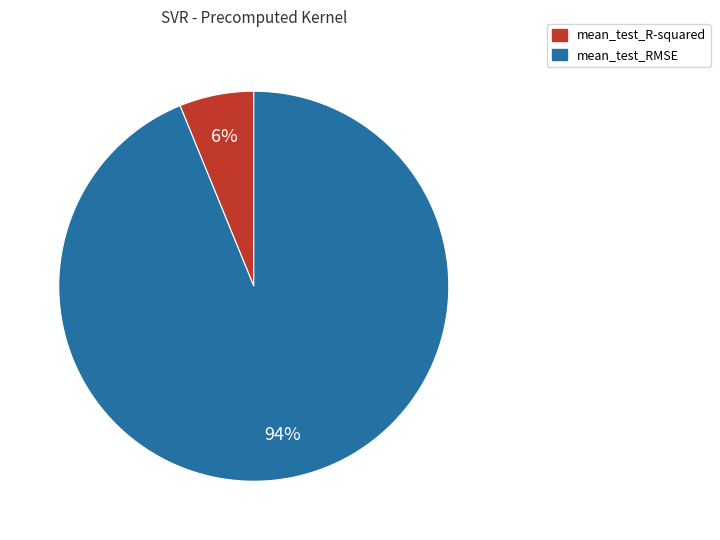

Combined, do mean_test_RMSE and mean_test_R-squared account for over 50%?

Yes